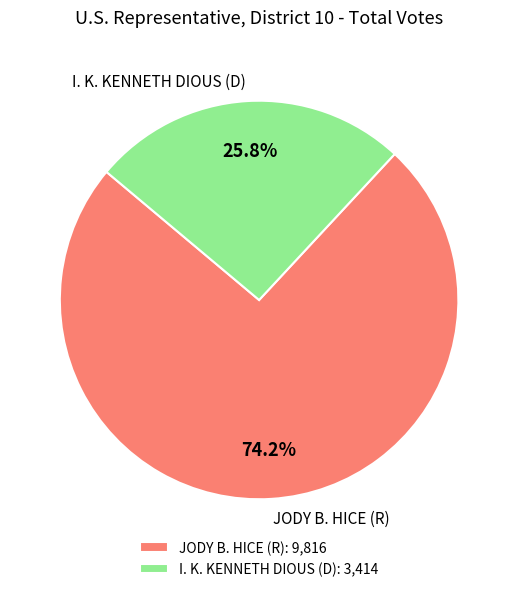

Approximately how many times larger is the value at JODY B. HICE (R) compared to I. K. KENNETH DIOUS (D)?

2.9